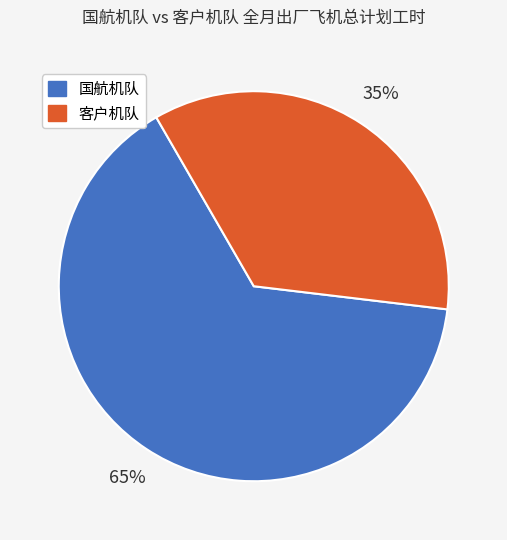

Does any single category account for the majority?

Yes